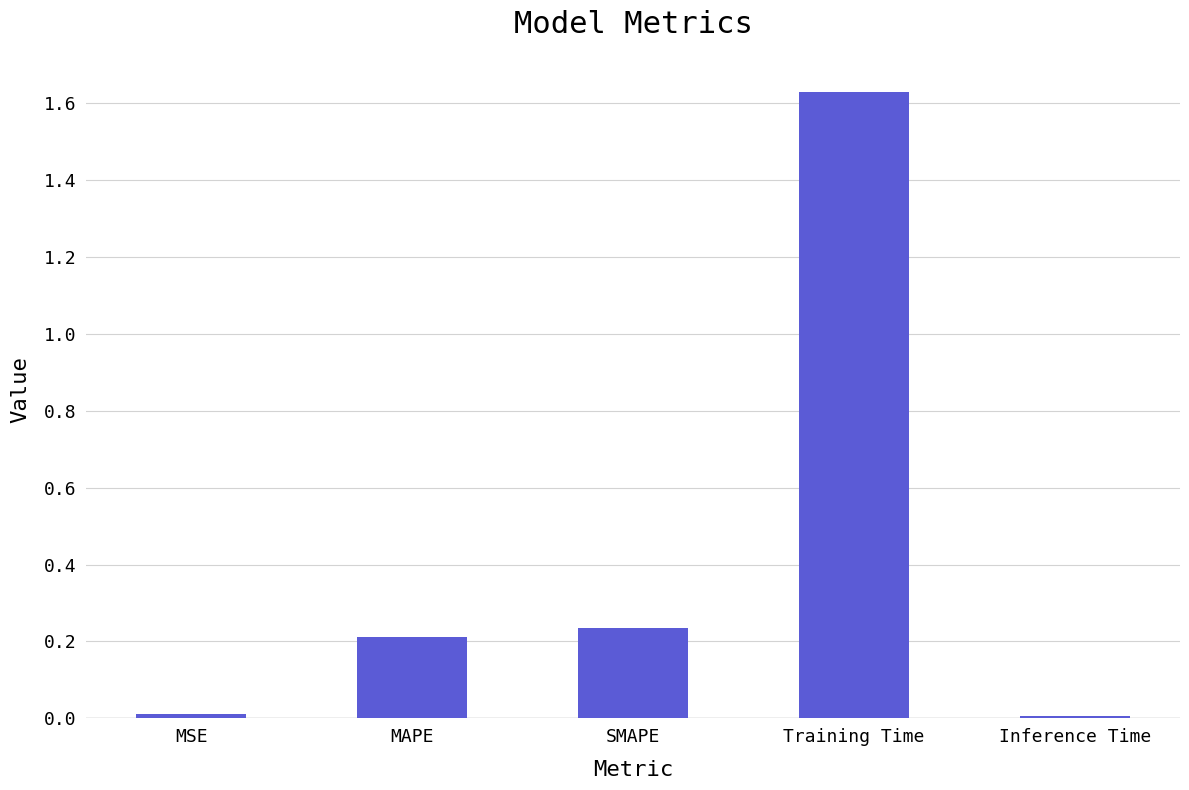

The value at SMAPE is 0.2. True or false?

True